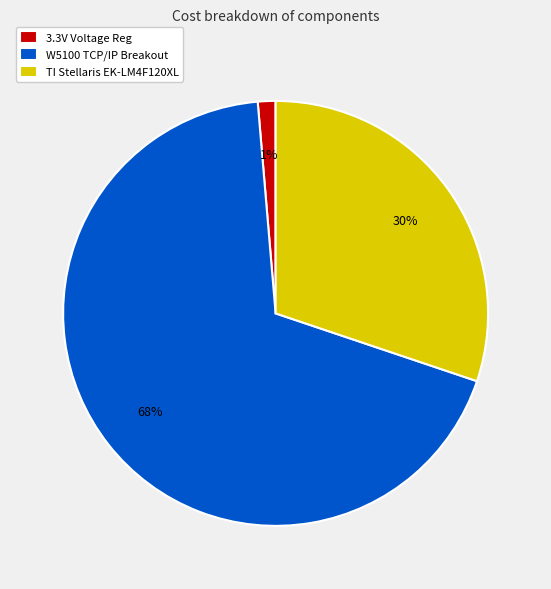

Is there a majority slice in this chart?

Yes